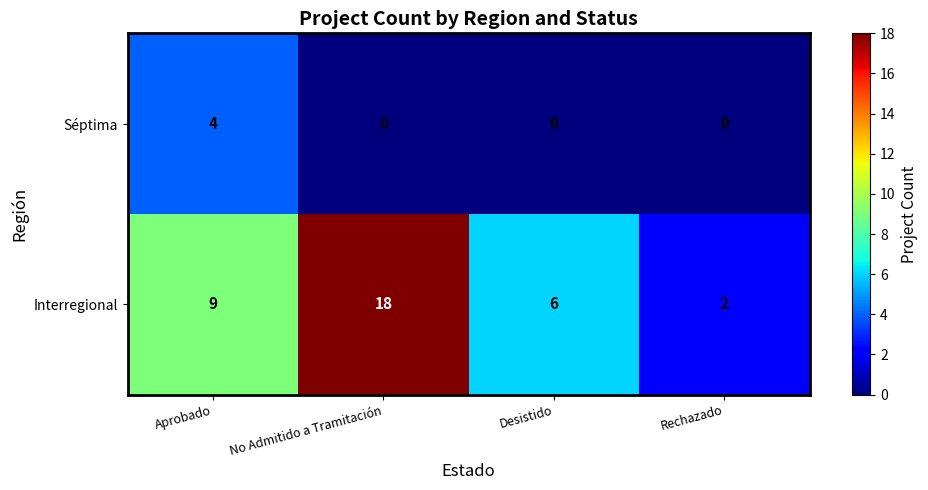

What is the greatest value displayed?

18